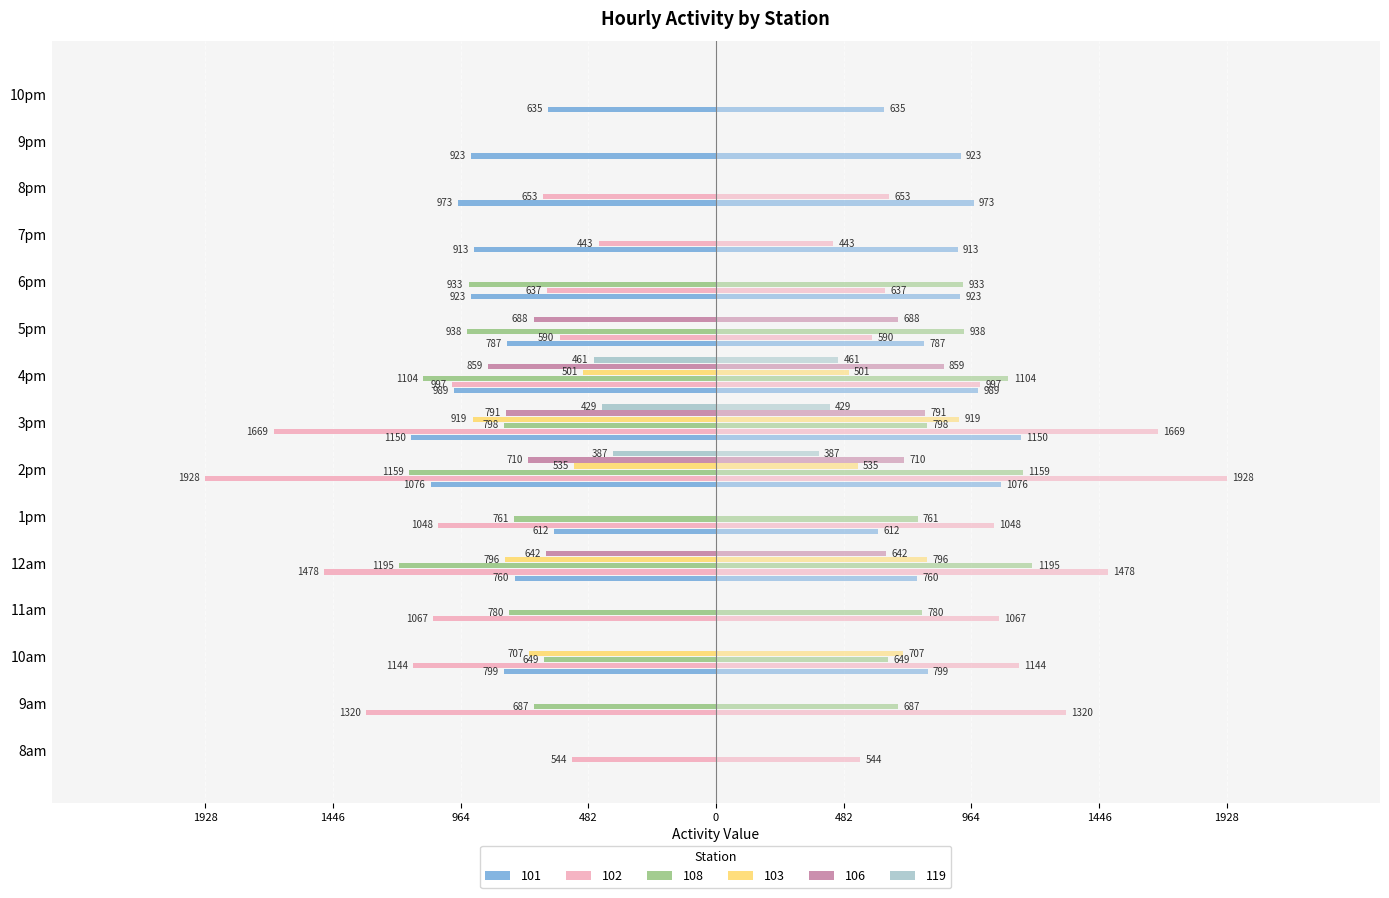

What is the total value across all series at 6pm?

-2493.6